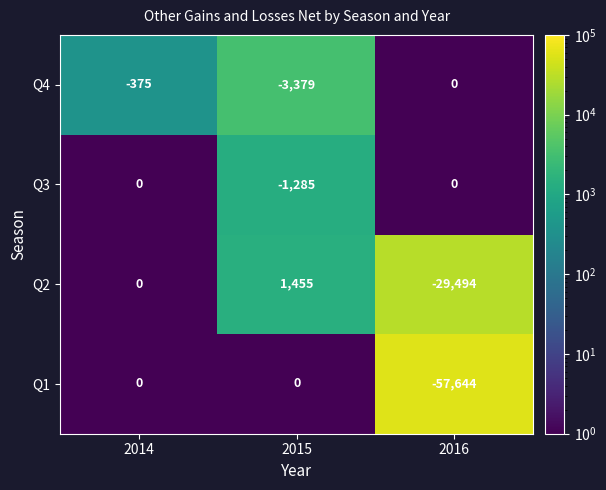

What is the difference between the Q2 values at 2014 and 2015?

1455